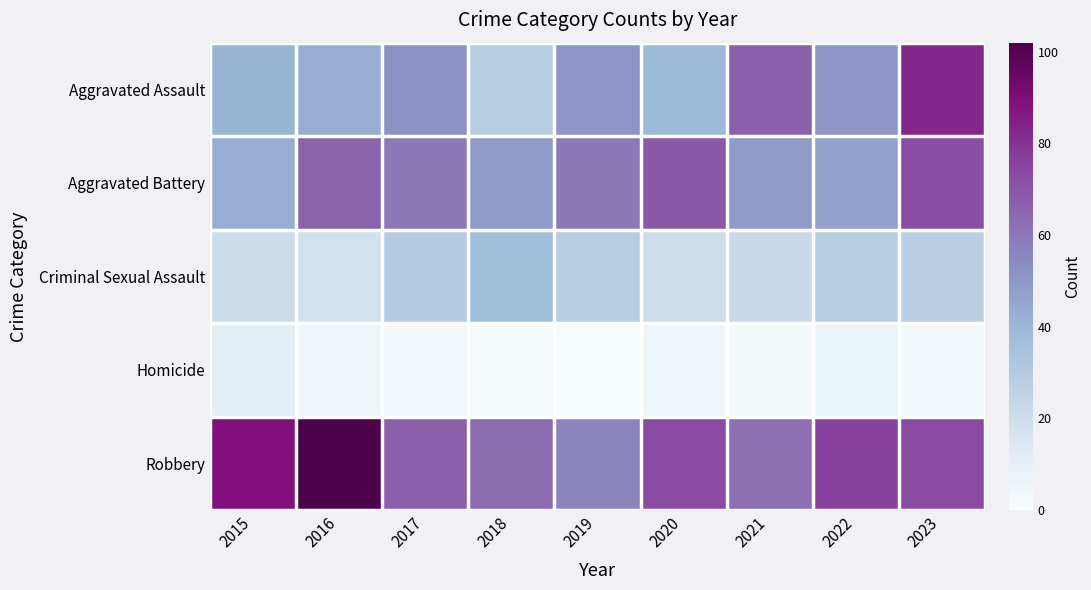

Between 2015 and 2020, which is larger?

2015